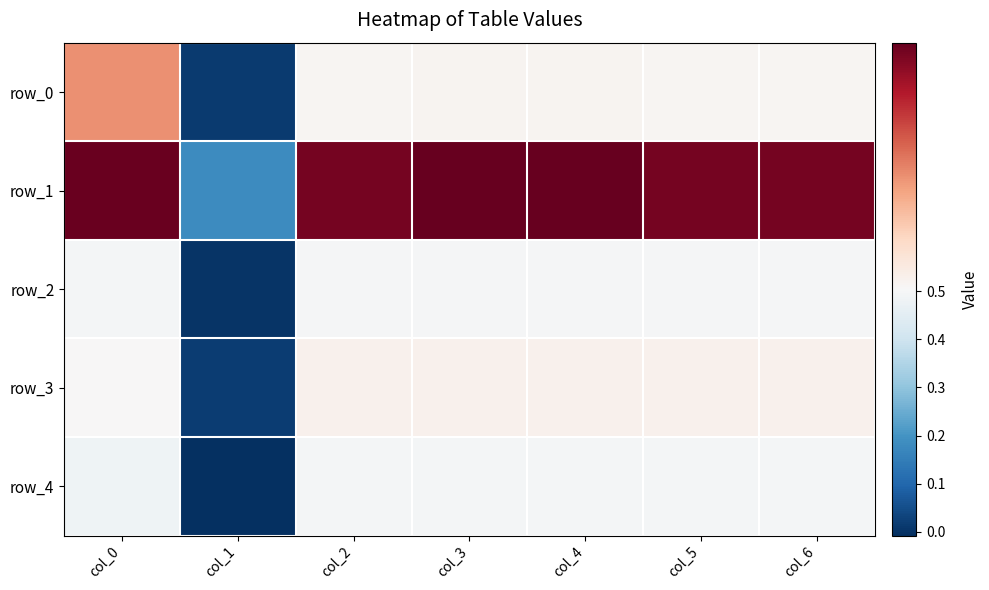

Reading right to left, what are all the values shown in this chart?

row_0: col_6=0.5	col_5=0.5	col_4=0.5	col_3=0.5	col_2=0.5	col_1=0.0	col_0=0.5
row_1: col_6=0.6	col_5=0.6	col_4=0.6	col_3=0.6	col_2=0.6	col_1=0.2	col_0=0.6
row_2: col_6=0.5	col_5=0.5	col_4=0.5	col_3=0.5	col_2=0.5	col_1=0.0	col_0=0.5
row_3: col_6=0.5	col_5=0.5	col_4=0.5	col_3=0.5	col_2=0.5	col_1=0.0	col_0=0.5
row_4: col_6=0.5	col_5=0.5	col_4=0.5	col_3=0.5	col_2=0.5	col_1=-0.0	col_0=0.5